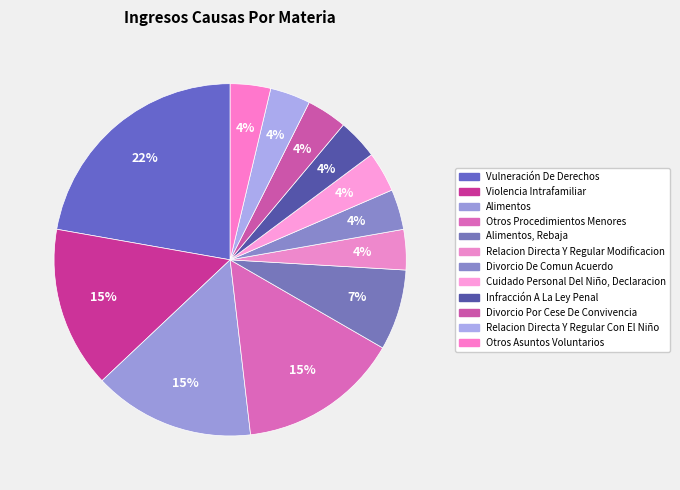

Do Otros Procedimientos Menores and Alimentos together represent more than half of the pie?

No